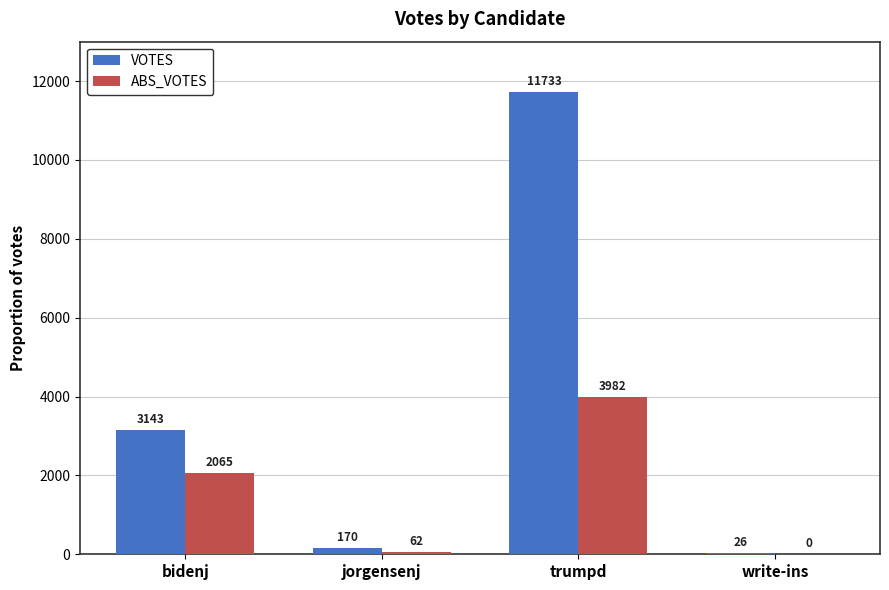

Between jorgensenj and trumpd, which series saw the biggest shift?

VOTES